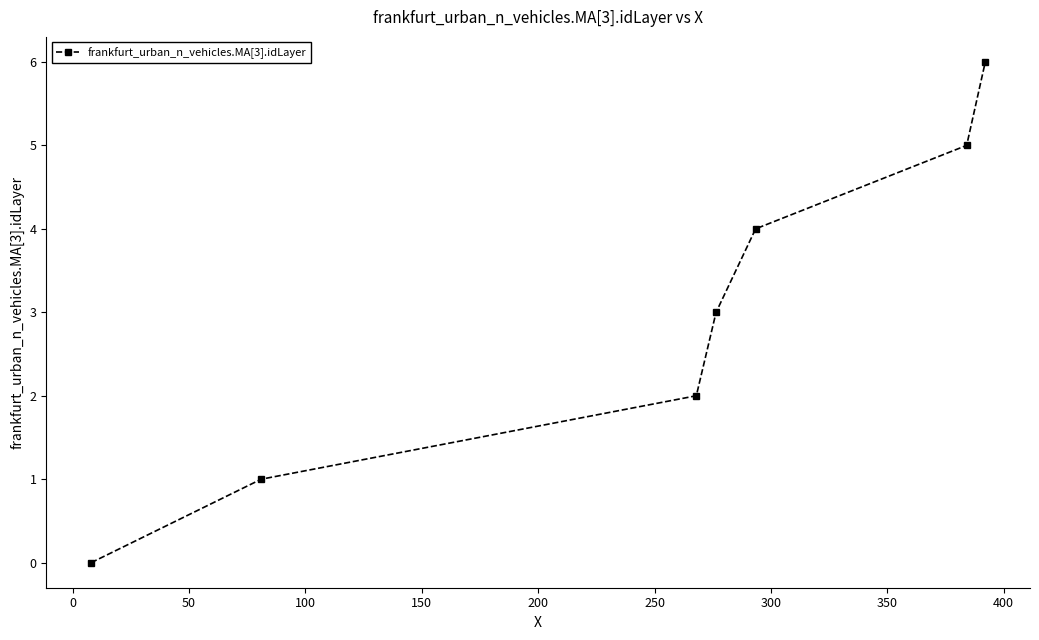

What is the difference between the maximum and minimum values?

6